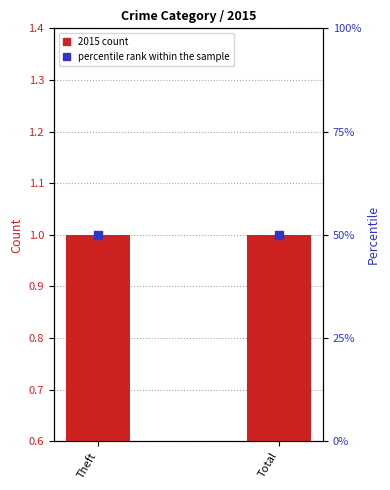

Which series has the largest total across all categories?

percentile rank within the sample